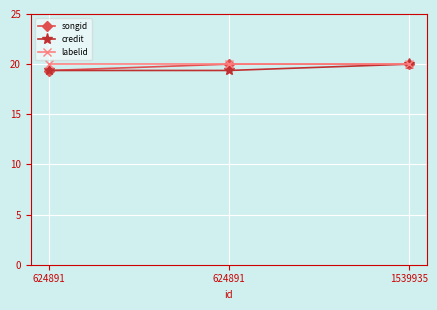

What is the minimum value for labelid?

20.0